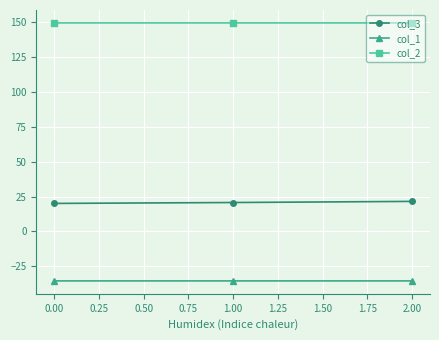

What is the maximum value for col_1?

-35.4